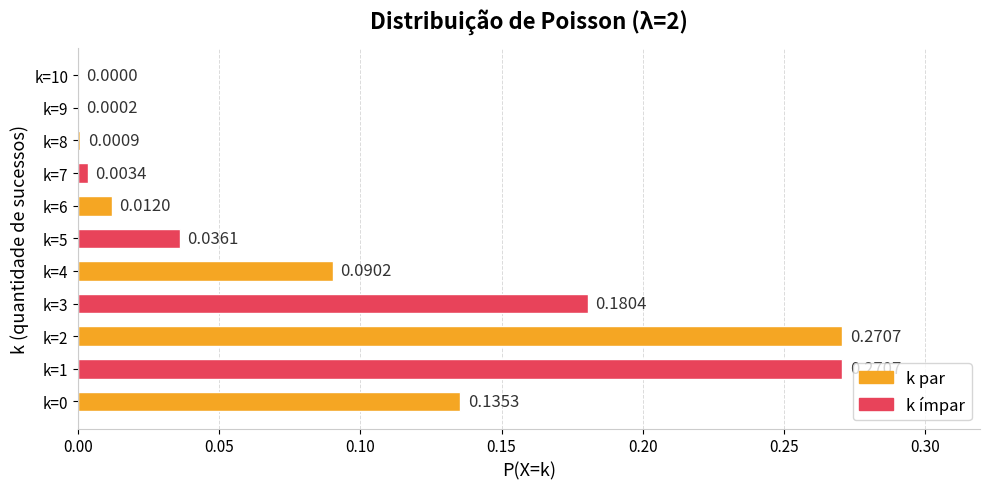

What is the sum of all values?

1.0